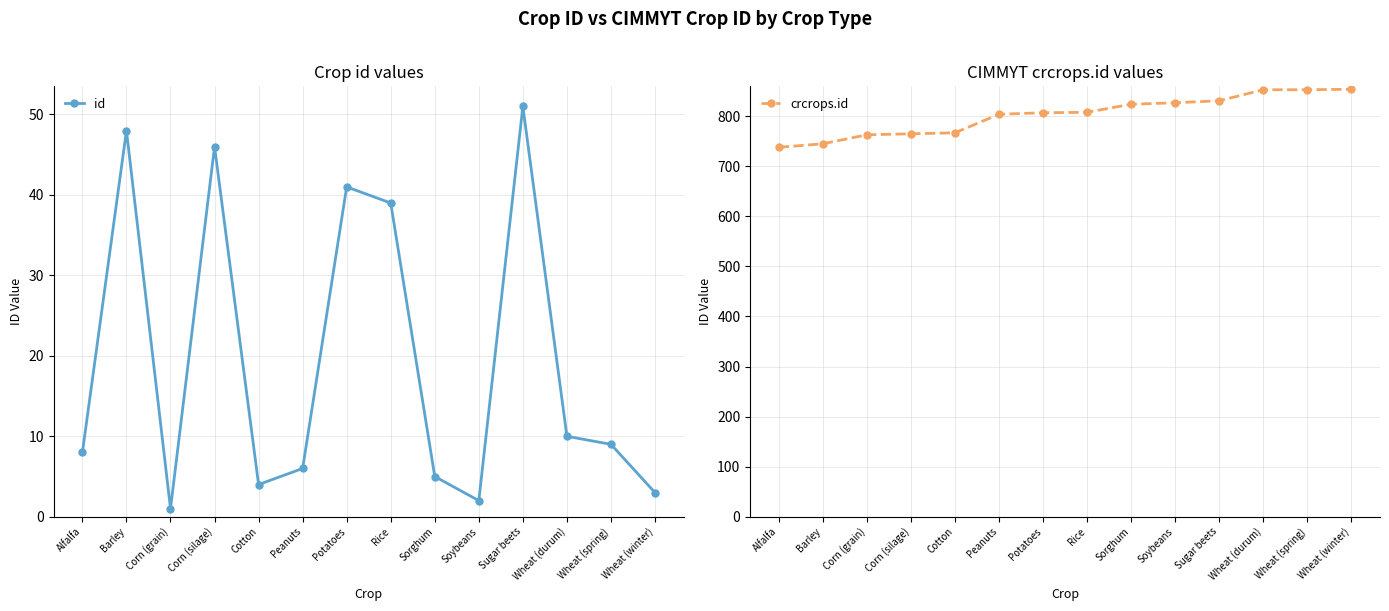

At how many categories does at least one series exceed 740?

13